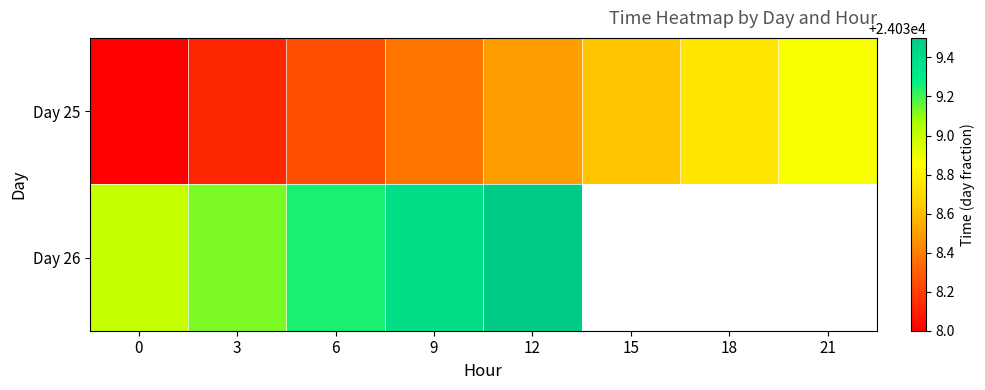

The Day 25 series shows 15180.1 at 9. True or false?

False